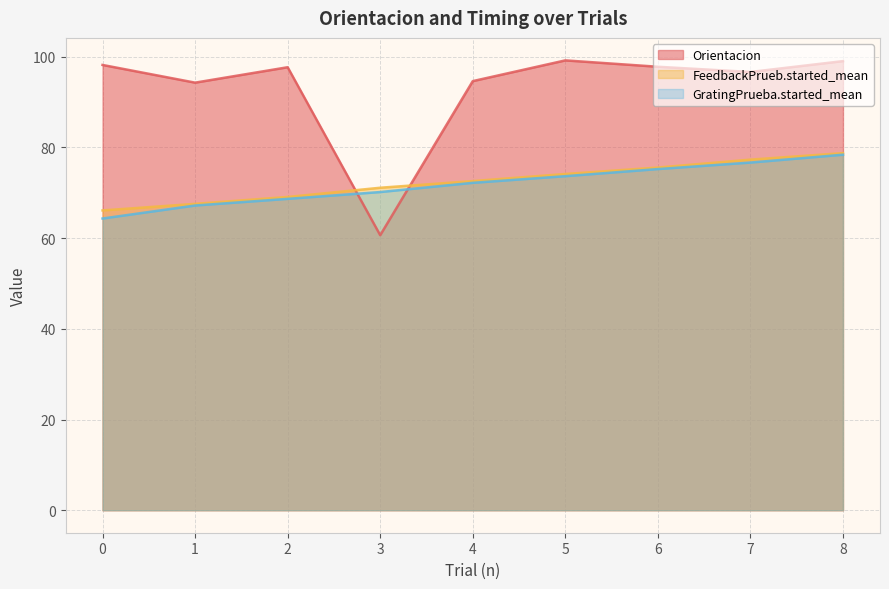

Where is the first local maximum for Orientacion?

2